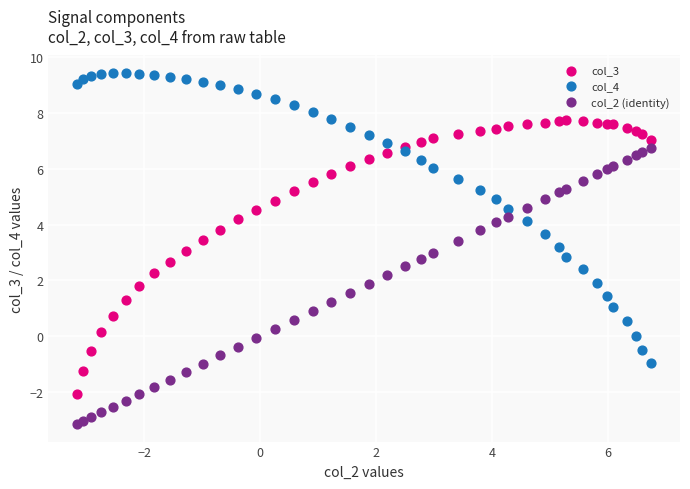

What are all the series names shown in the legend?

col_3, col_4, col_2 (identity)